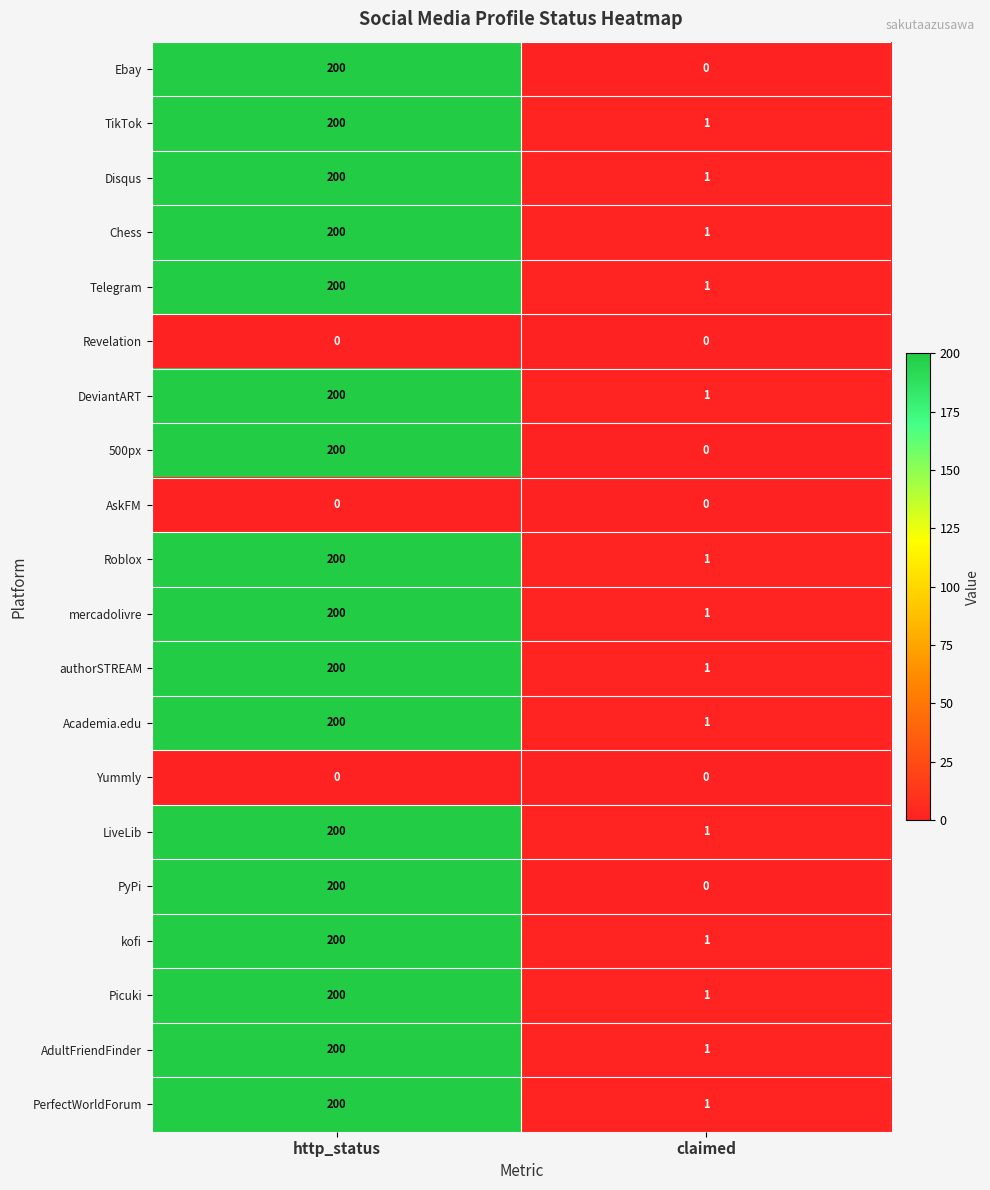

What is the highest value of the AdultFriendFinder series?

200